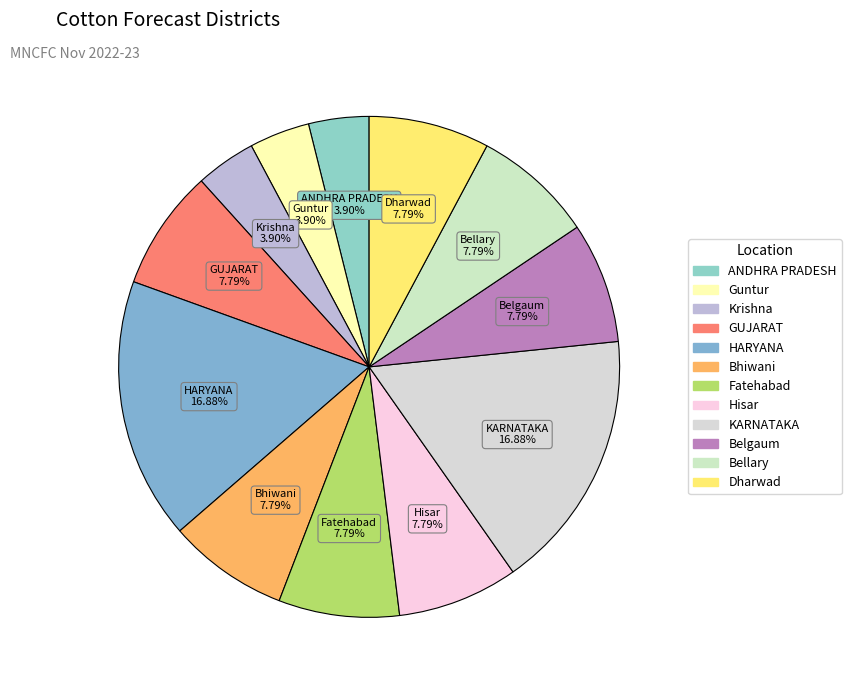

To the nearest percent, what is the difference between the largest and smallest slice percentages?

13%